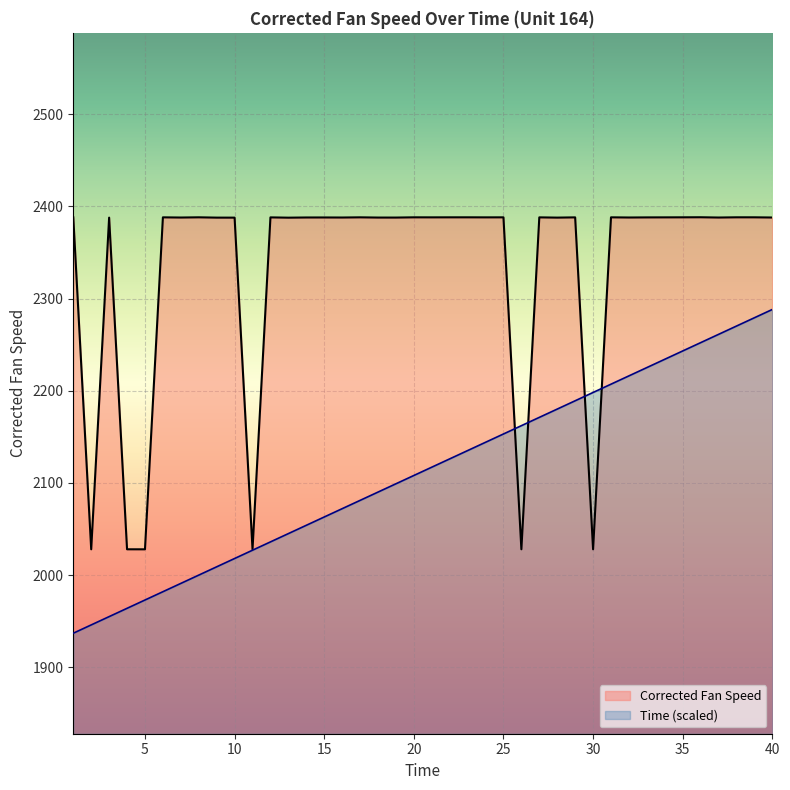

The value of Time at 27 is 2171.2. True or false?

True